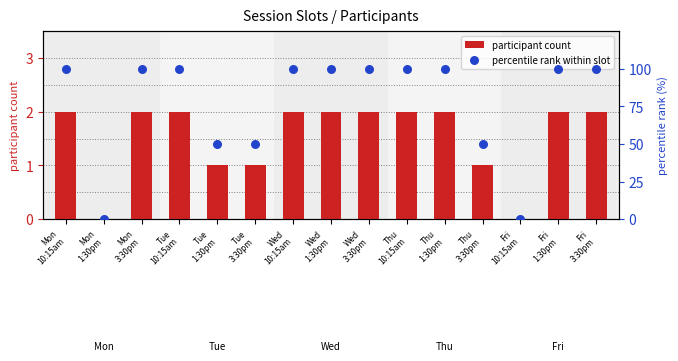

Which series contains the highest Y value?

percentile rank within slot